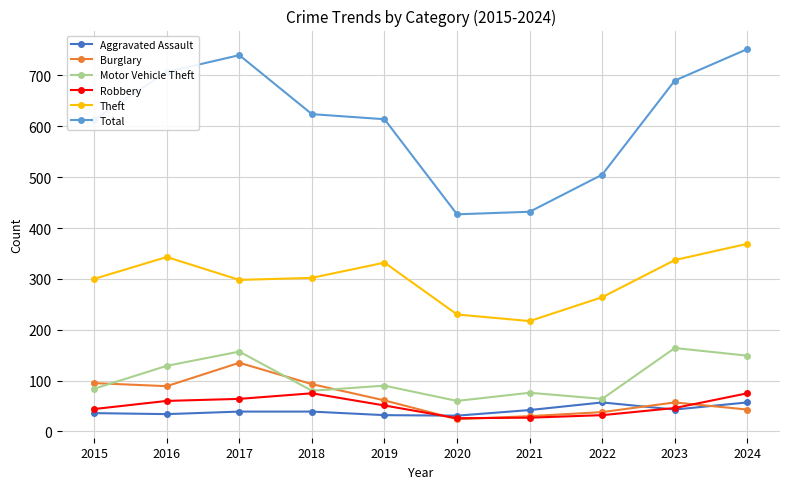

Where does the Motor Vehicle Theft series first go above 90?

2016